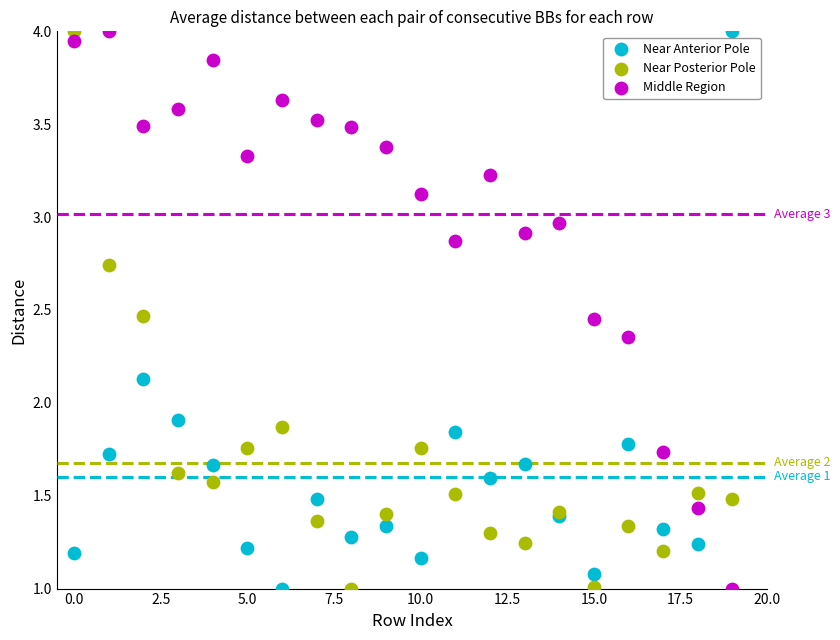

What are all the series names shown in the legend?

Near Anterior Pole, Near Posterior Pole, Middle Region